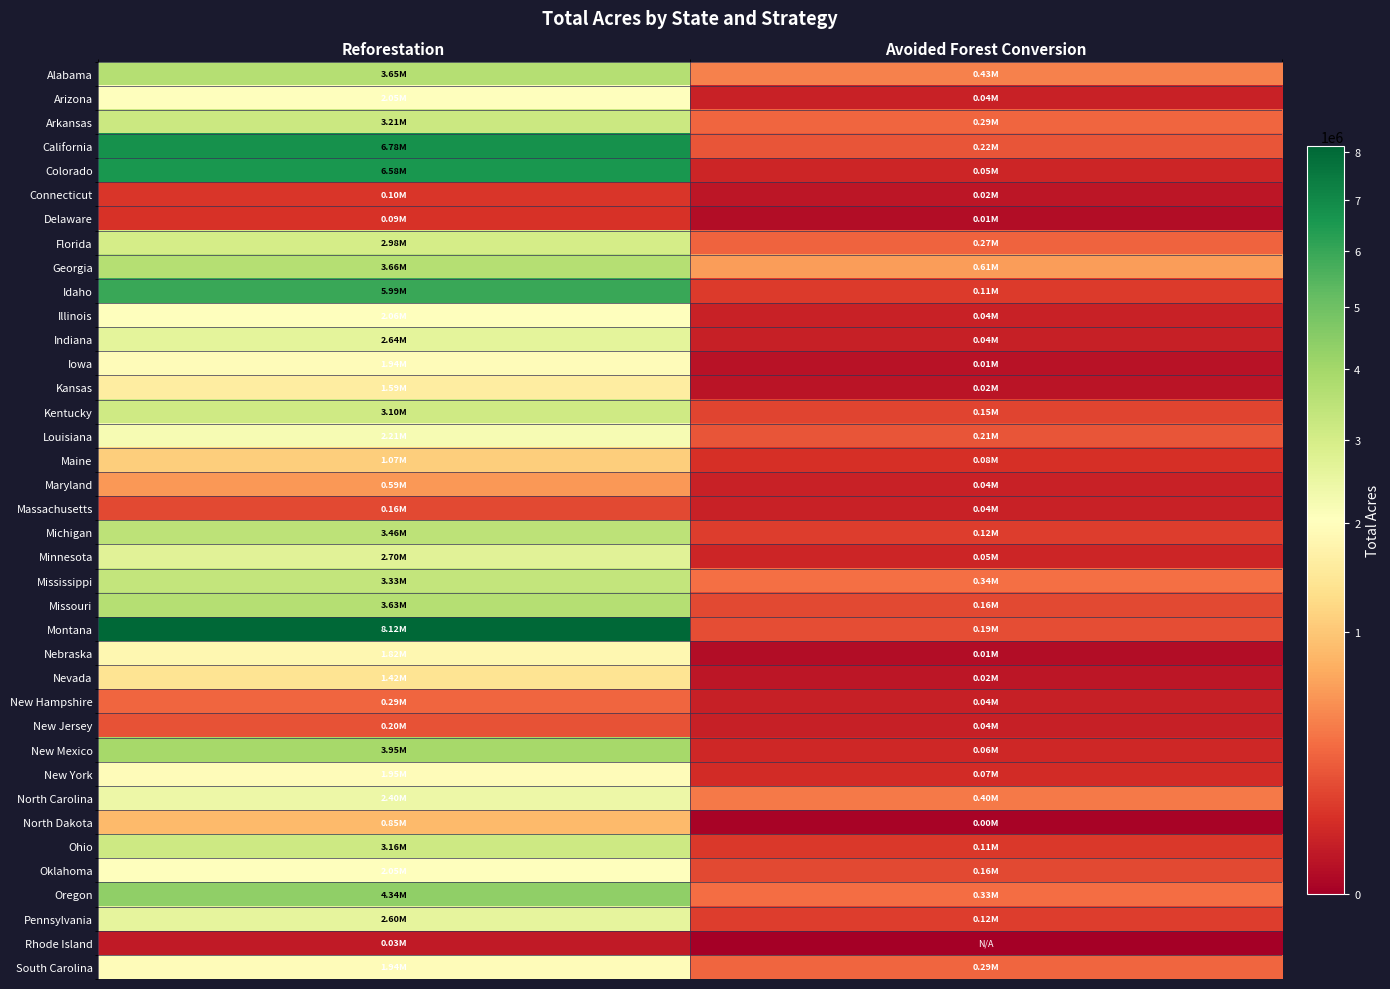

Which series changed the most between Reforestation and Avoided Forest Conversion?

Montana